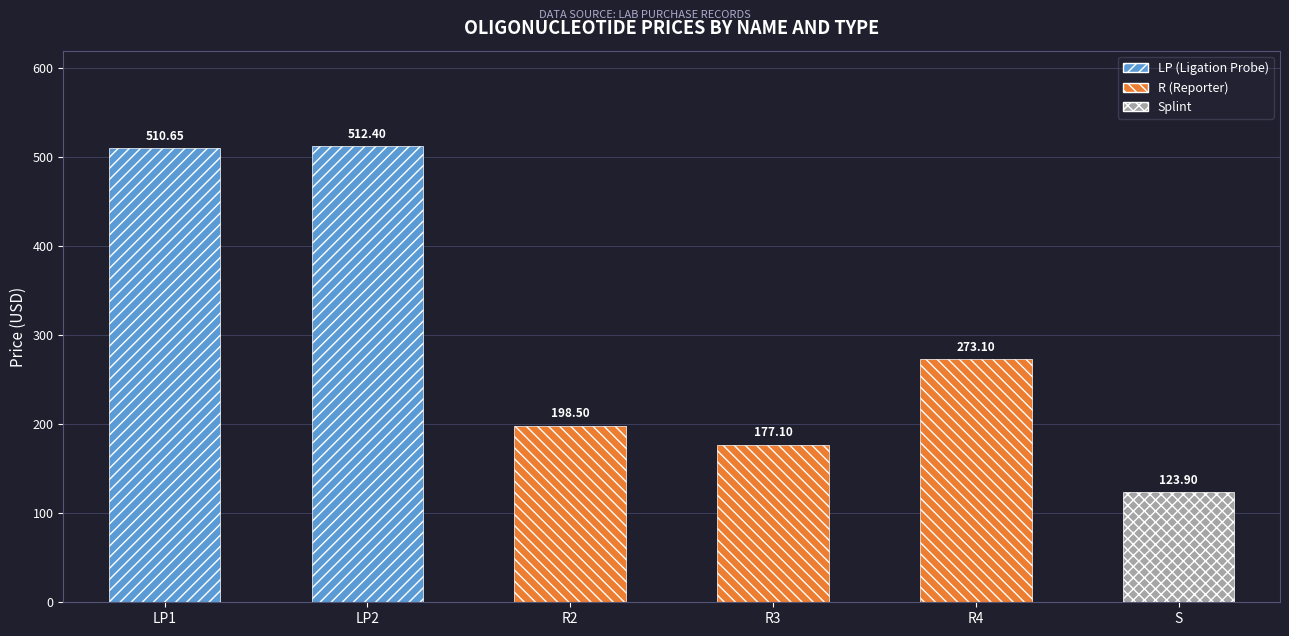

Is it true that the value at S is 26.7?

False